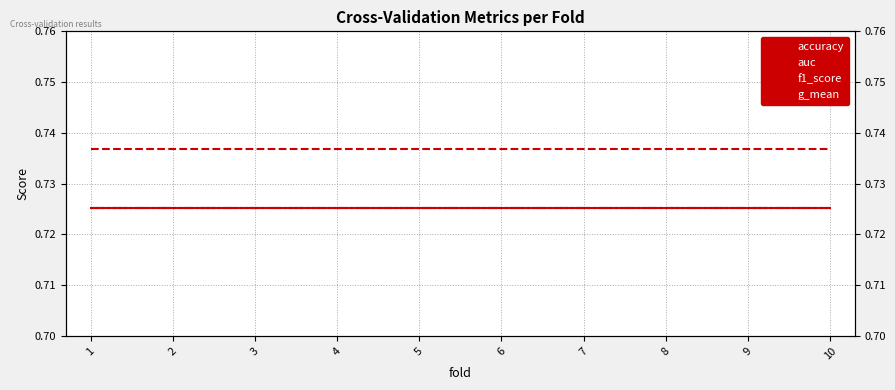

What is the sum of all f1_score values?

7.3